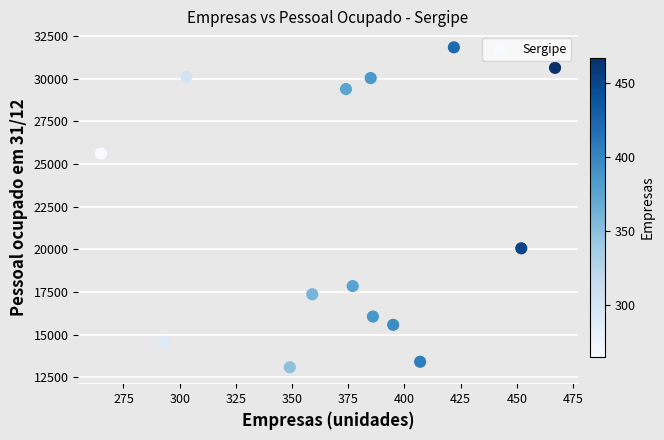

What is the range of Y values (max minus min)?

18742